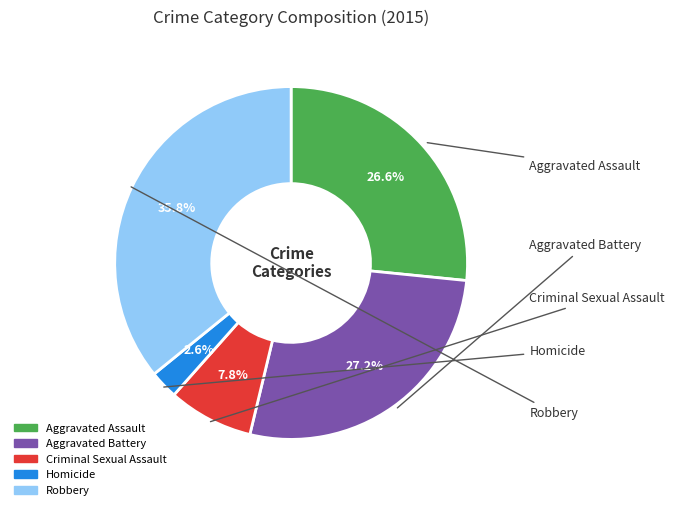

Does Criminal Sexual Assault represent more than half of the total?

No